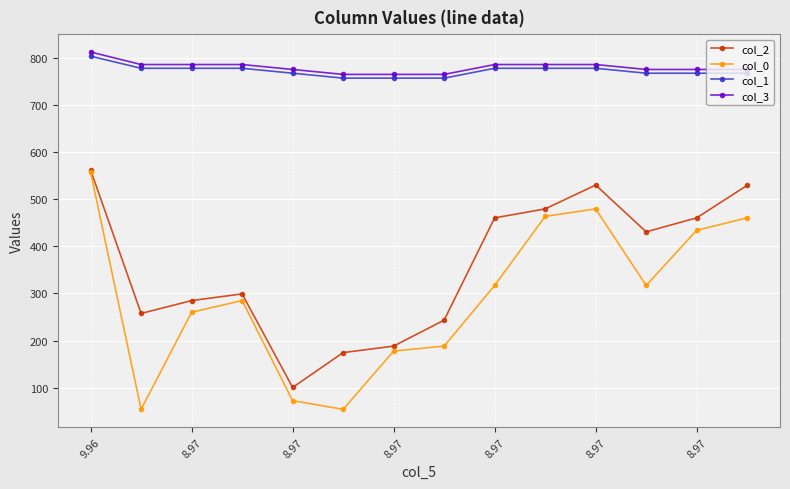

Which series has the largest total across all categories?

col_3